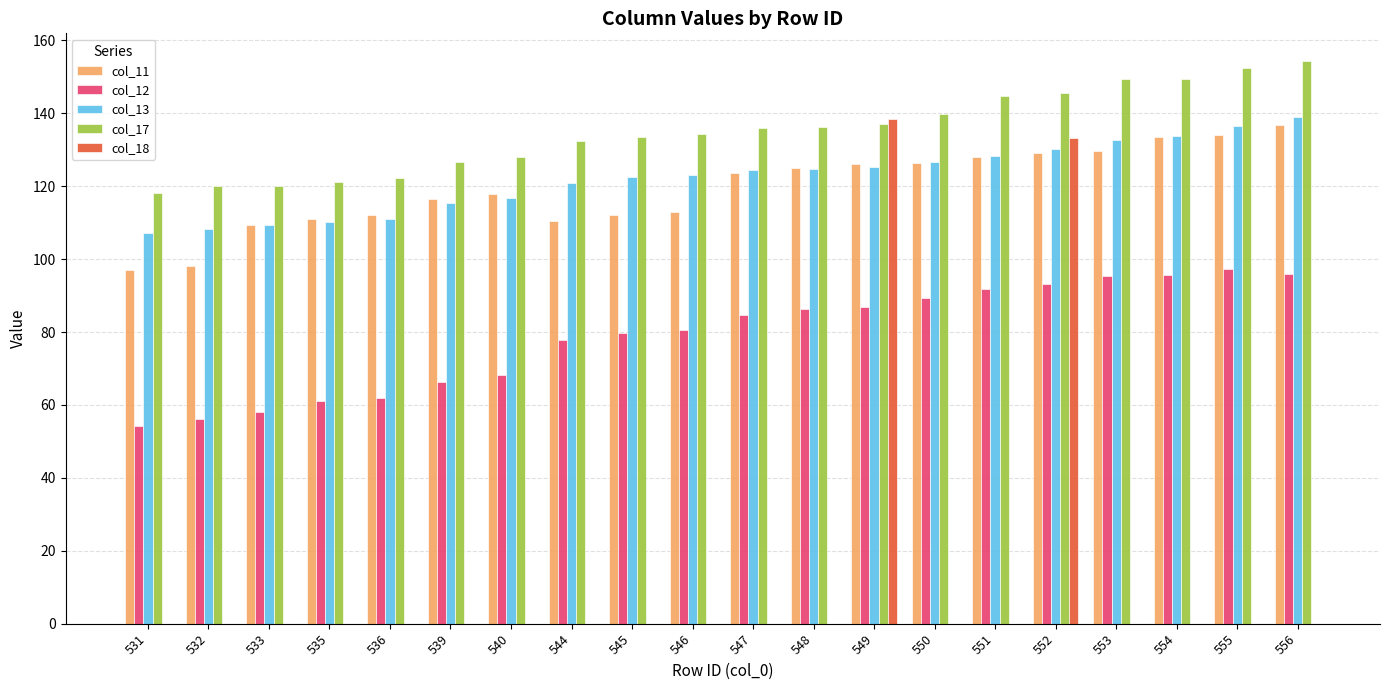

Where does the col_11 series first go above 123?

547